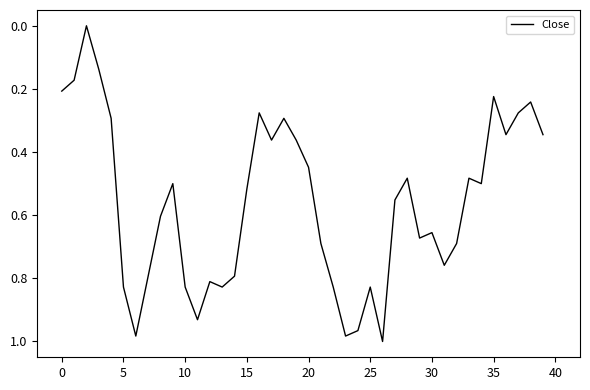

The value at 0 is 0.2. True or false?

True